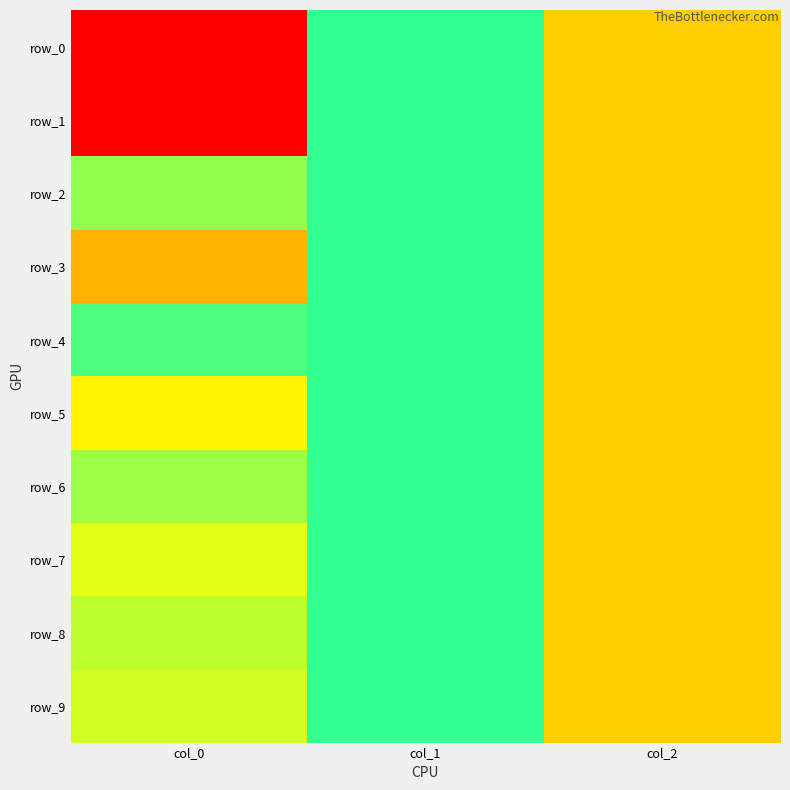

How many values in row_4 are below zero?

2